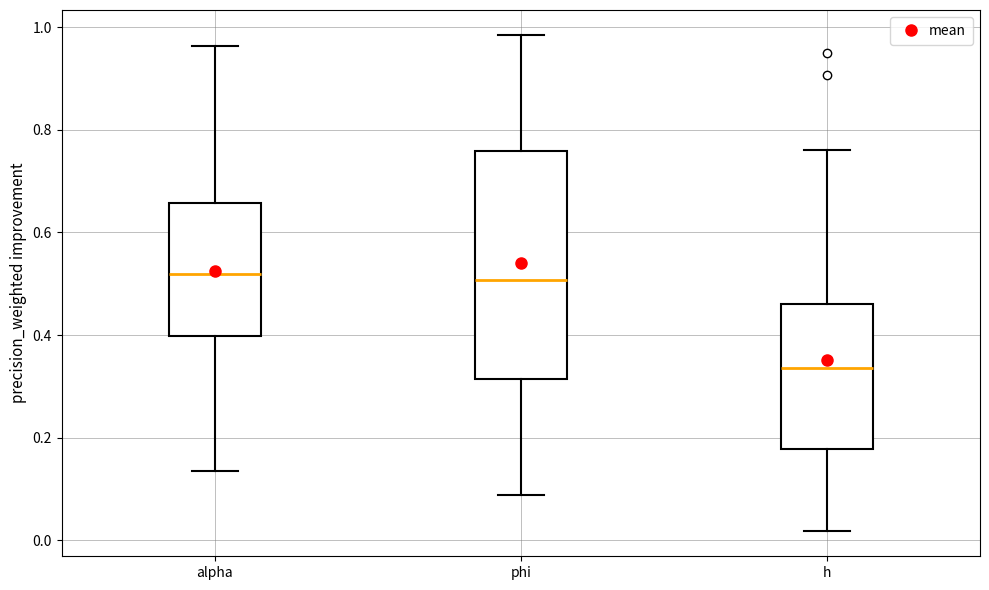

Where is the lower edge of the box for h on the y-axis? The values are not printed on the chart, so give them approximately, as read against the axis.

0.18